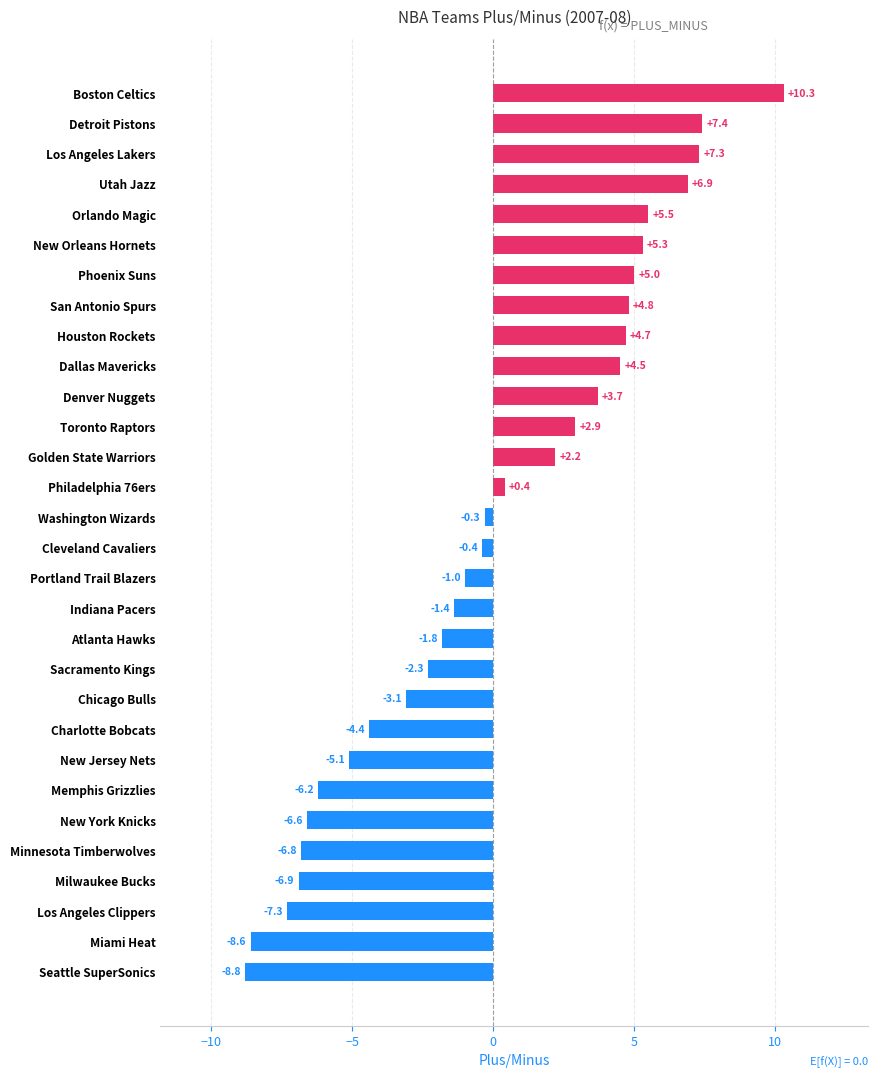

What is the difference between the maximum and minimum values?

19.1